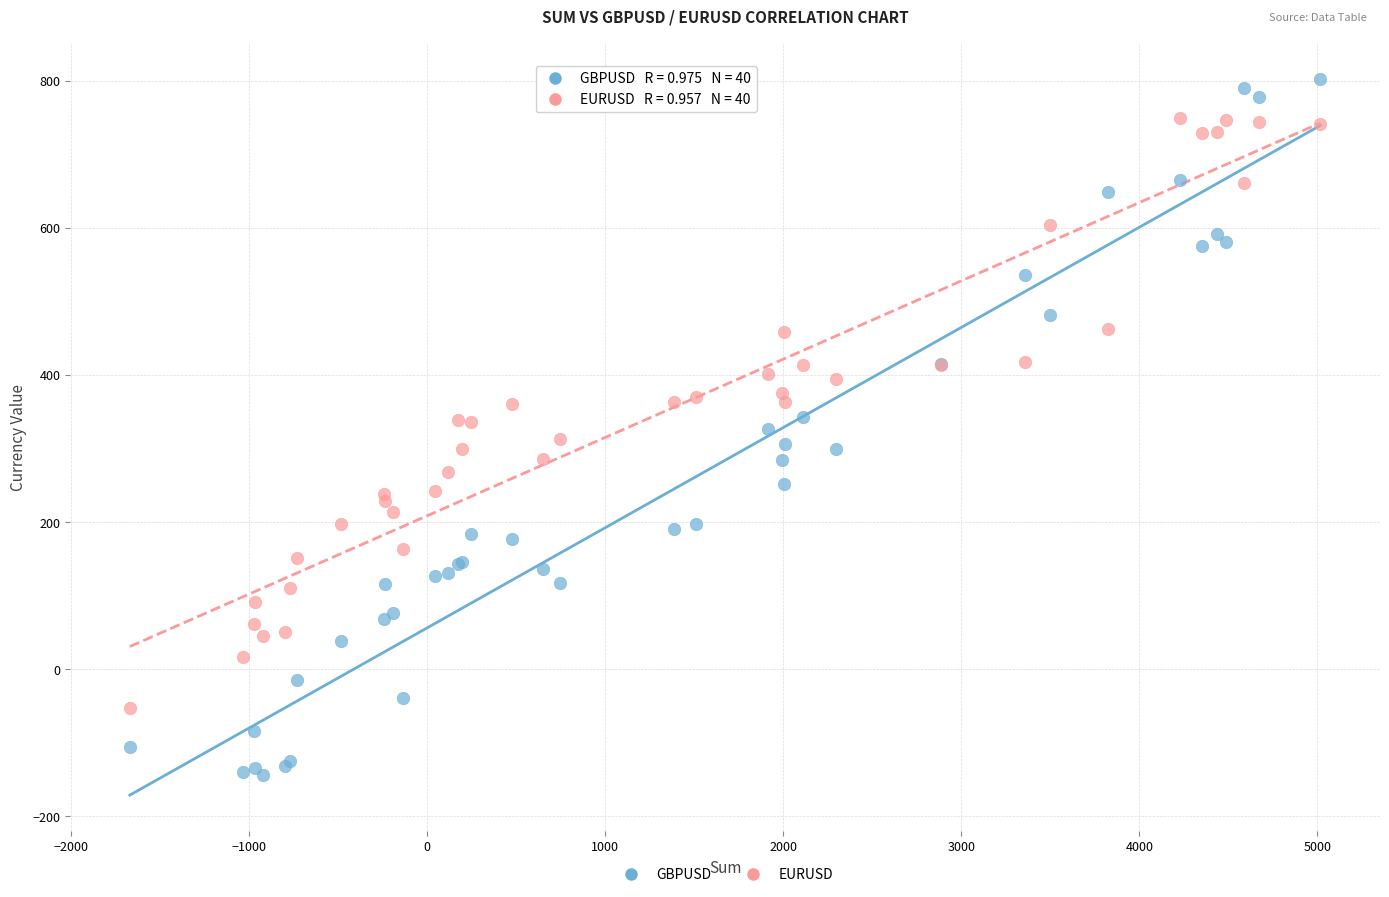

Which series reaches the minimum Y coordinate?

GBPUSD